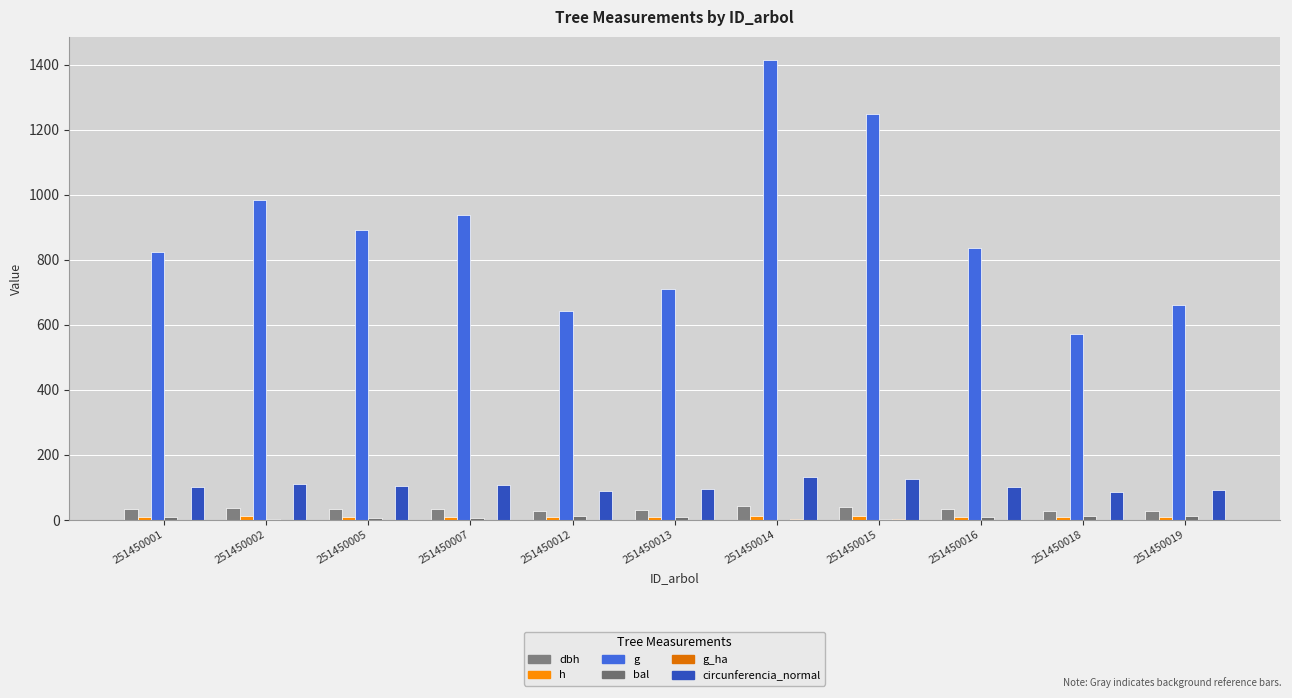

How many distinct data groups are displayed?

6